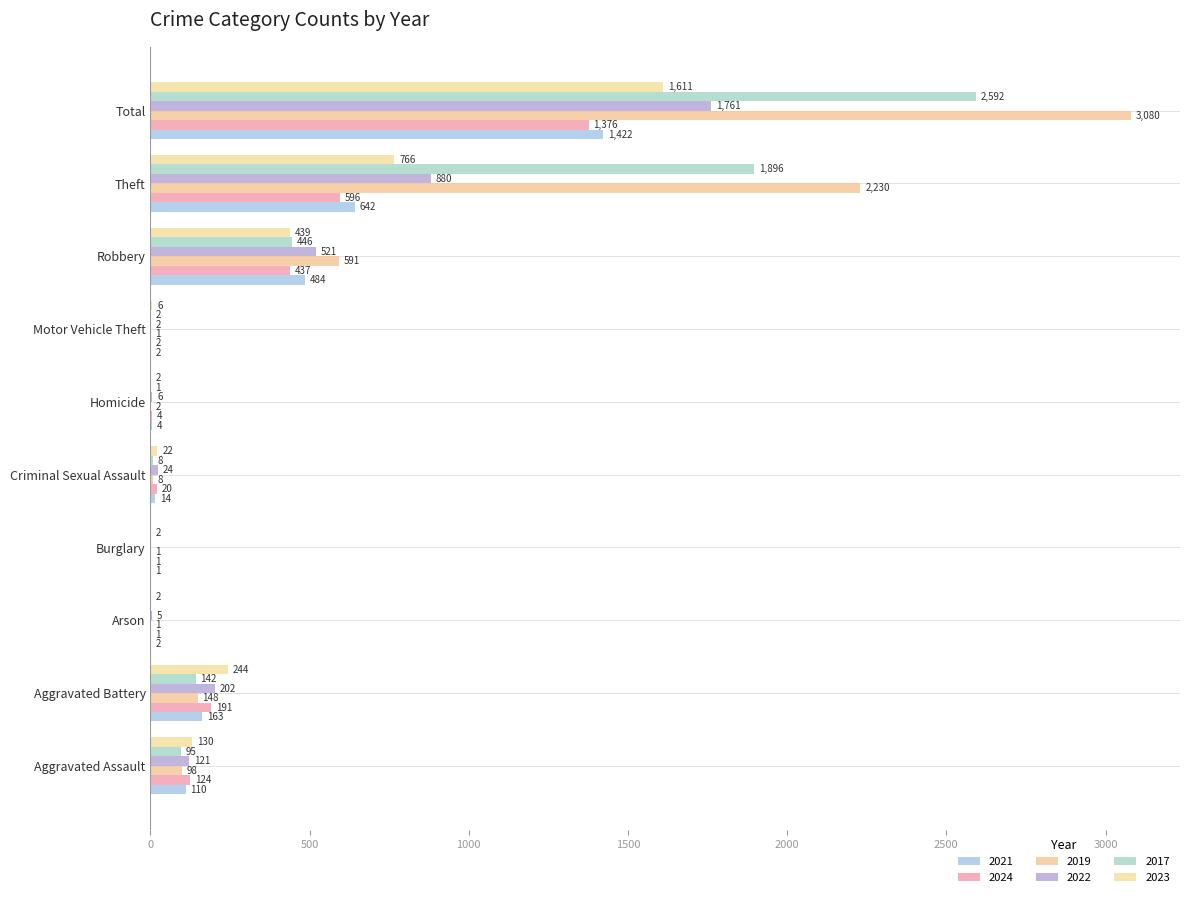

What is the sum of the 2023 values at Total and Motor Vehicle Theft?

1617